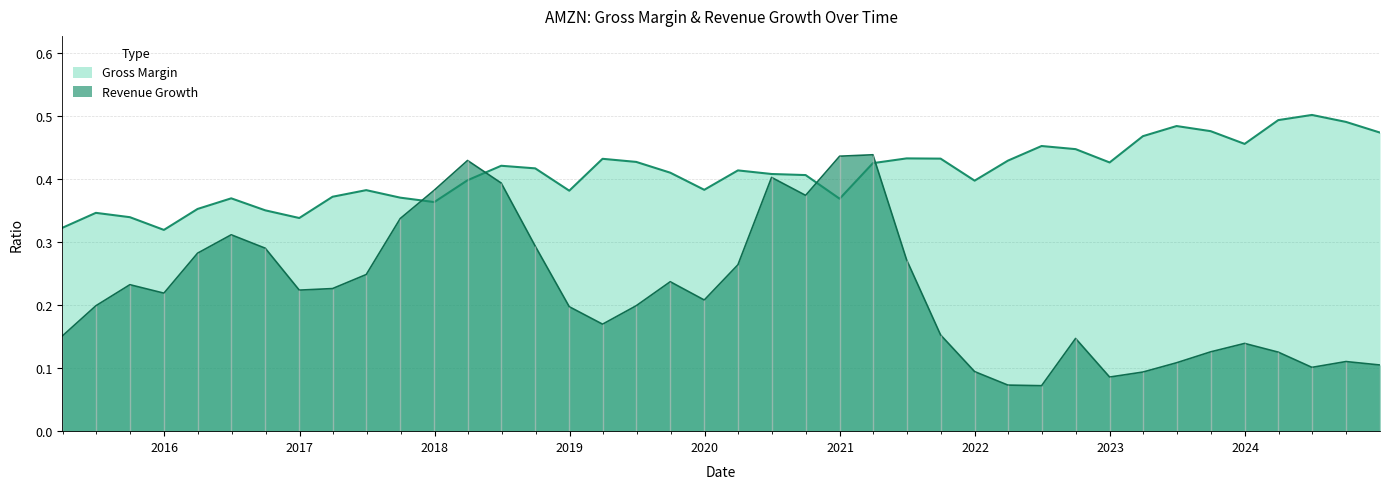

What is the label of the 27th point from the right?

2018-06-30